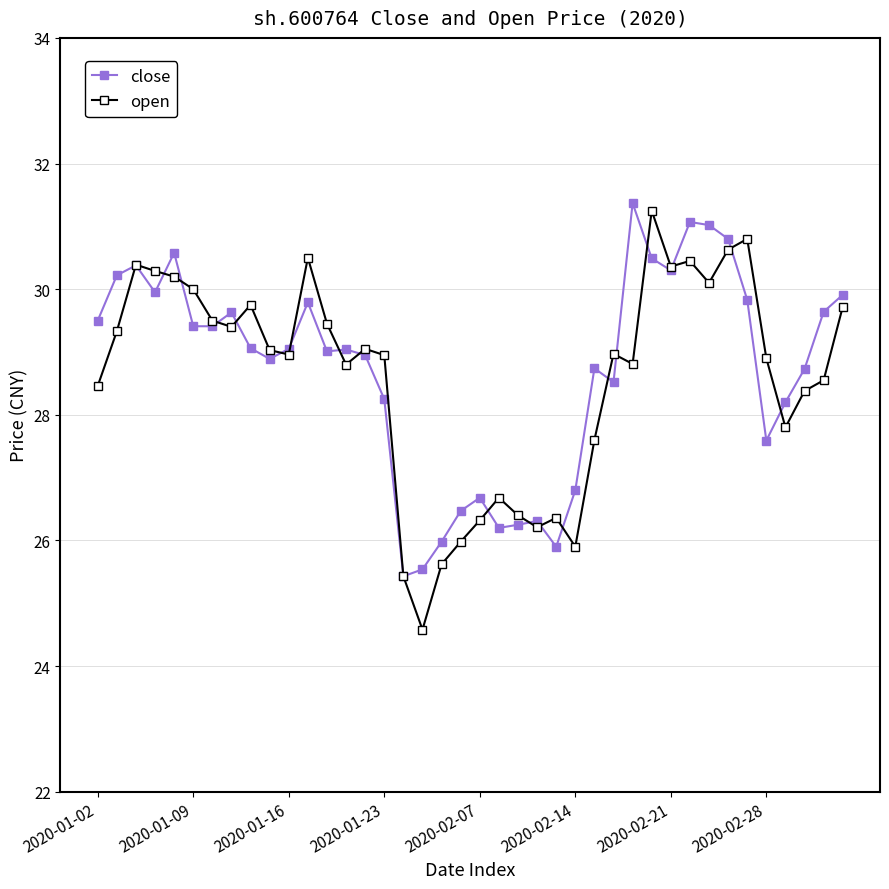

At how many categories does at least one series exceed 25?

40